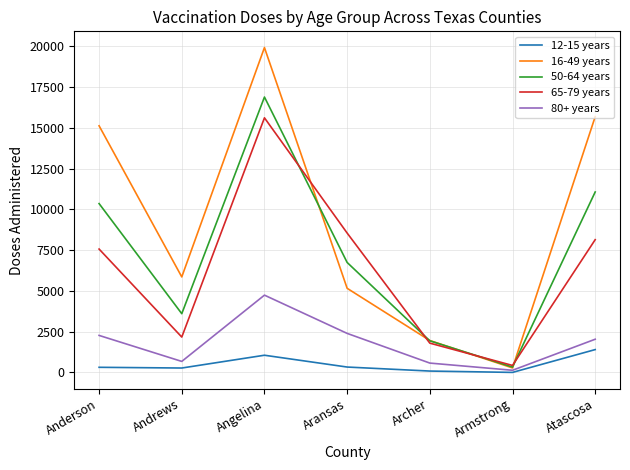

What is the average value of the 12-15 years series?

497